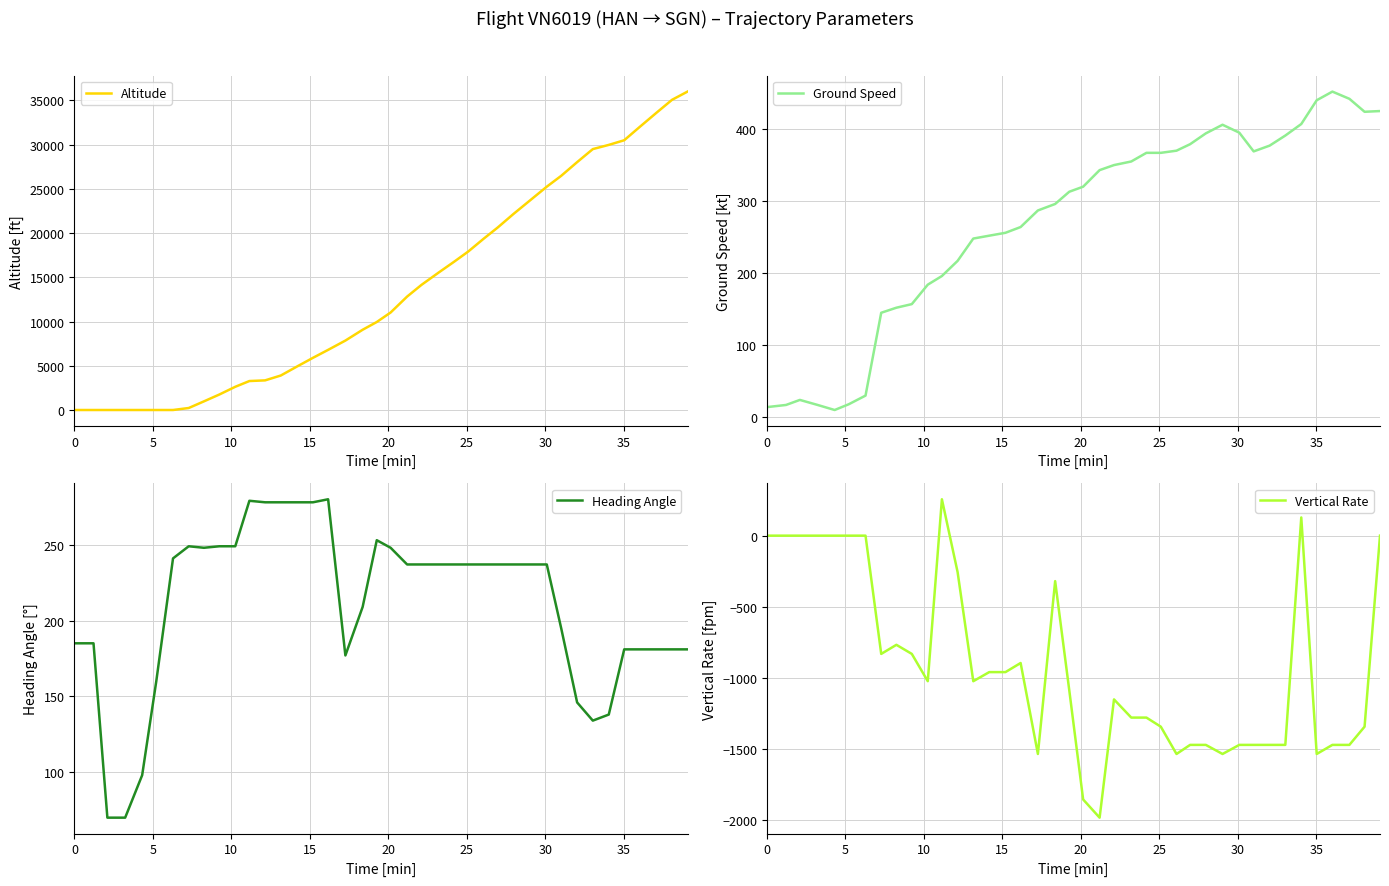

Count the number of categories in the chart.

40